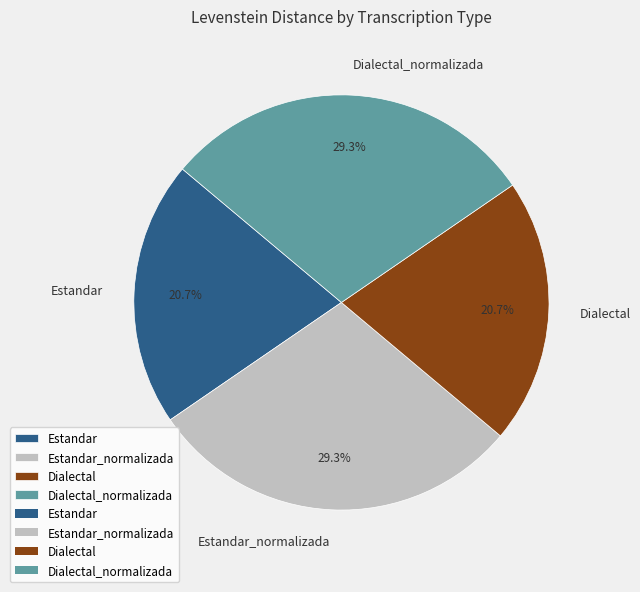

How many slices are in this pie chart?

4